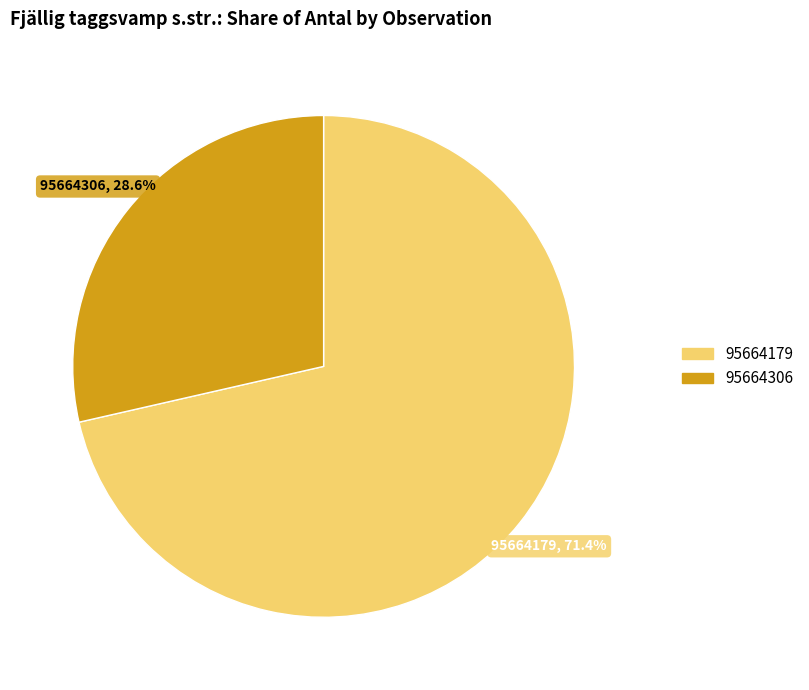

True or false: 95664306 accounts for 19% of the total.

False